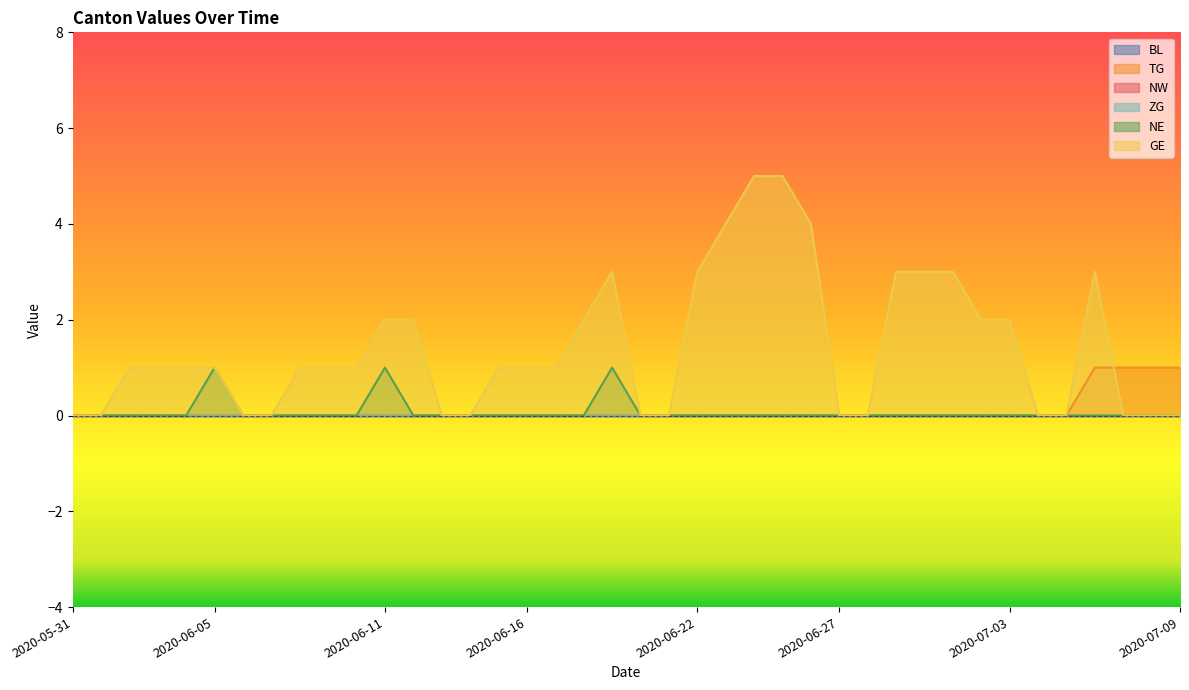

Where is GE nearest to the value 2?

2020-06-11